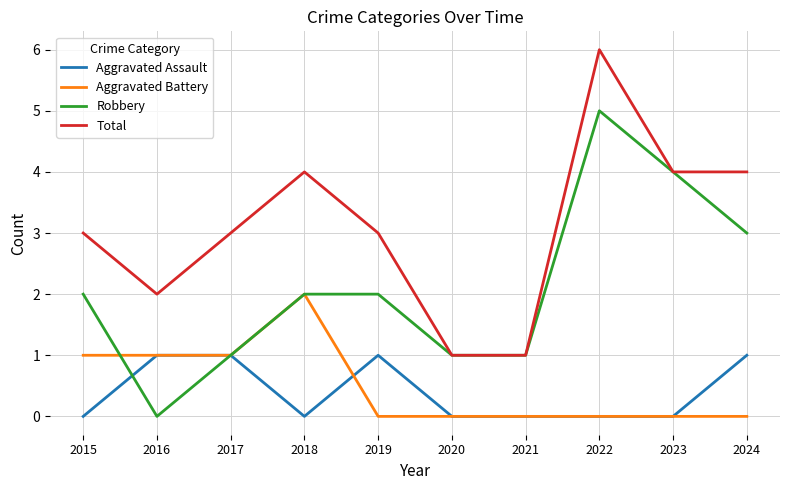

At which category is the sum across all series the highest?

2022